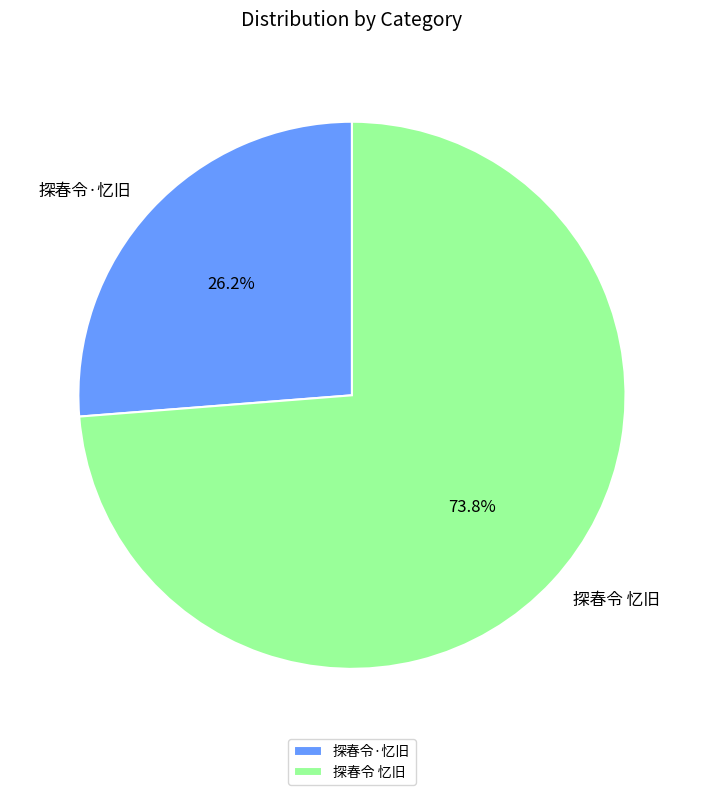

What portion of the pie excludes 探春令 忆旧?

26.2%